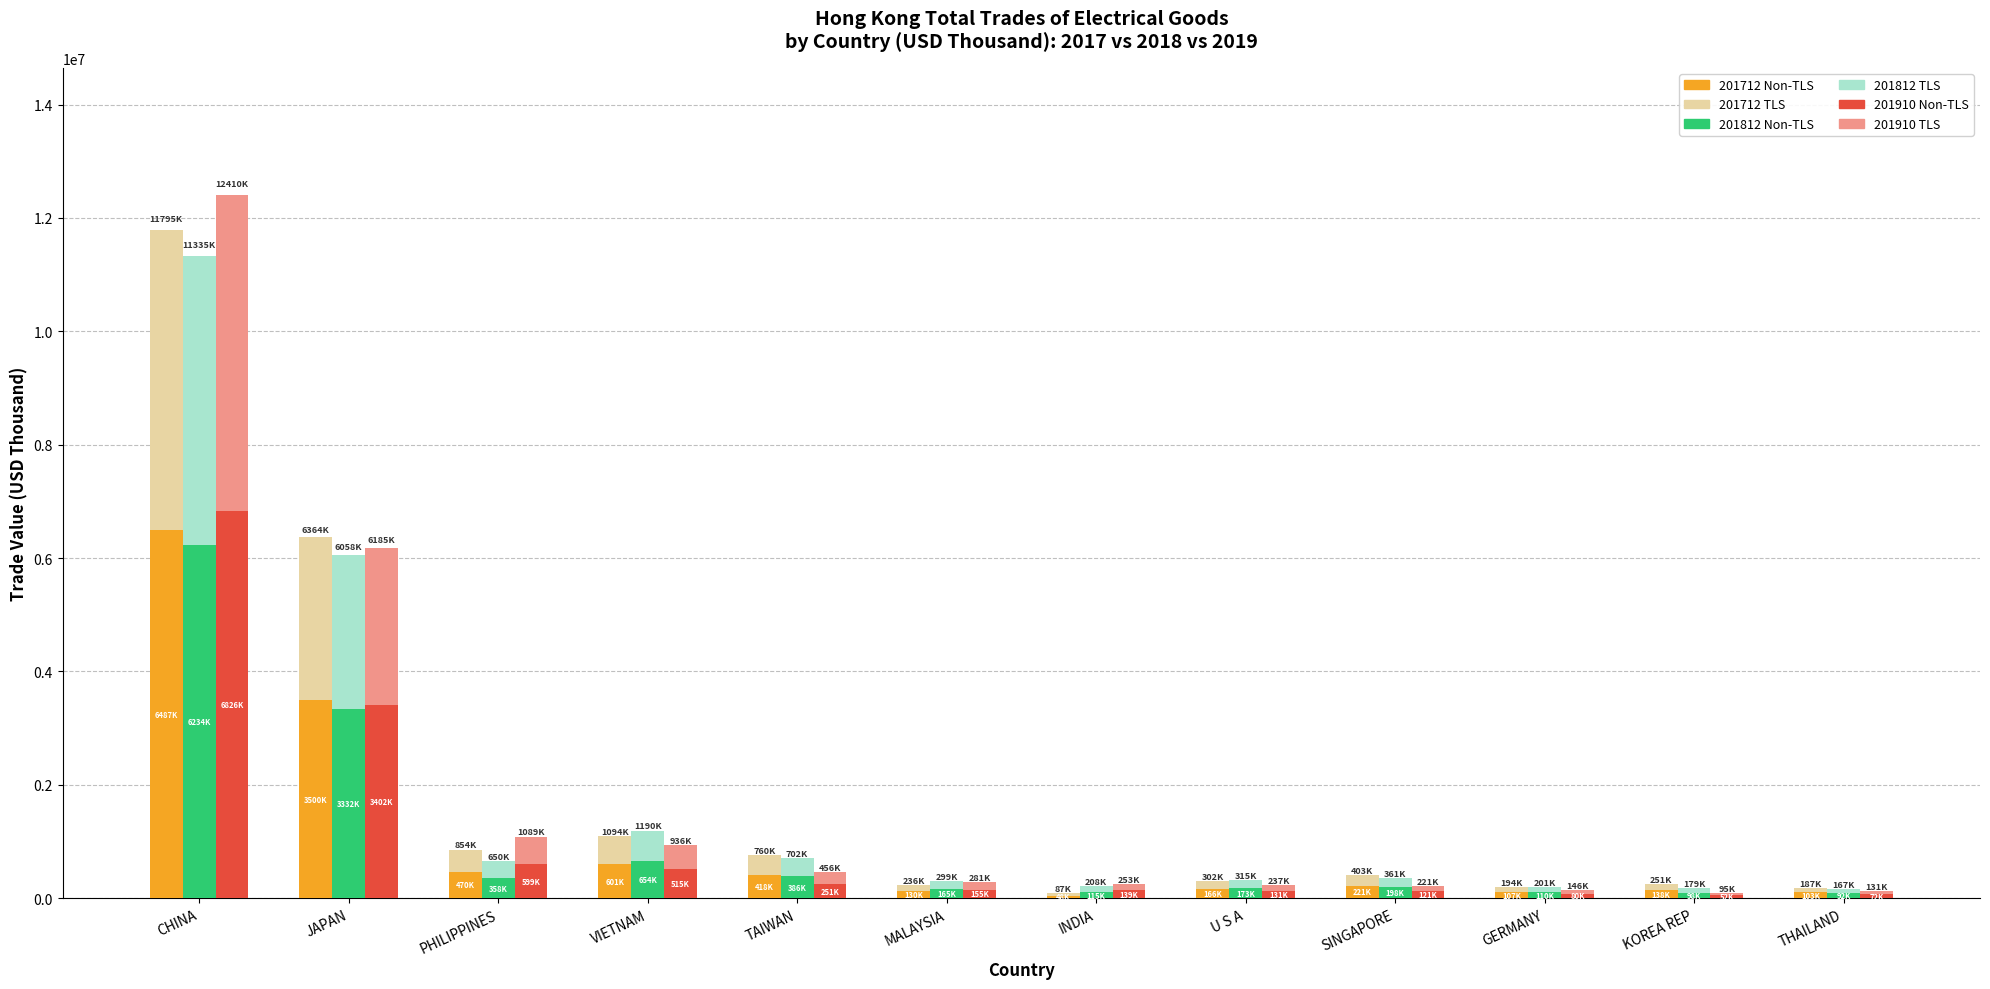

Which series has the largest total across all categories?

201712 Non-TLS